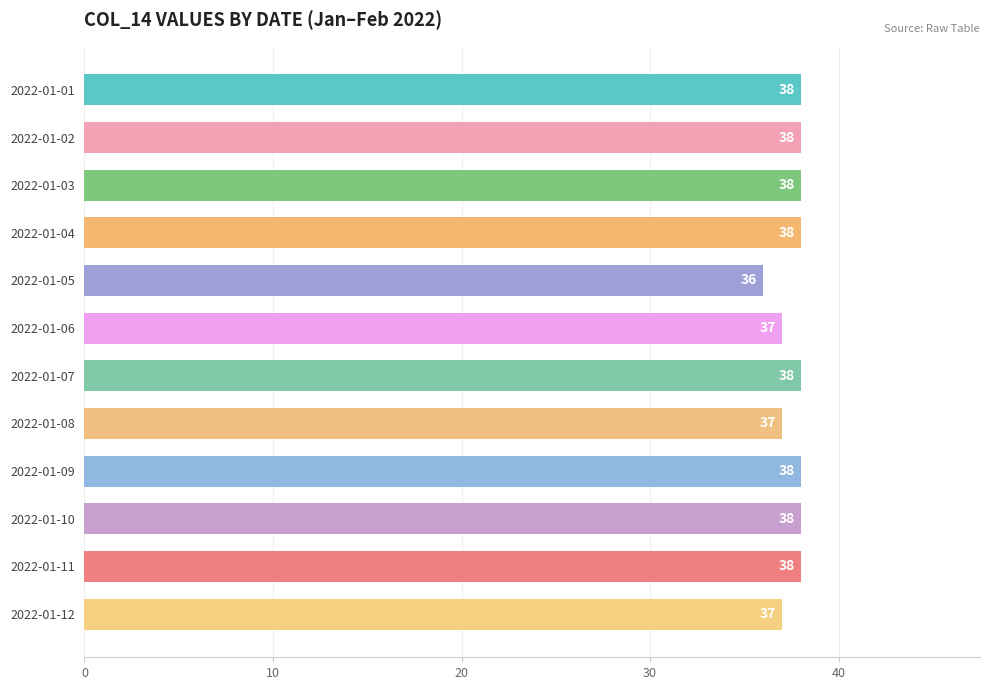

How many bars are there in total?

12